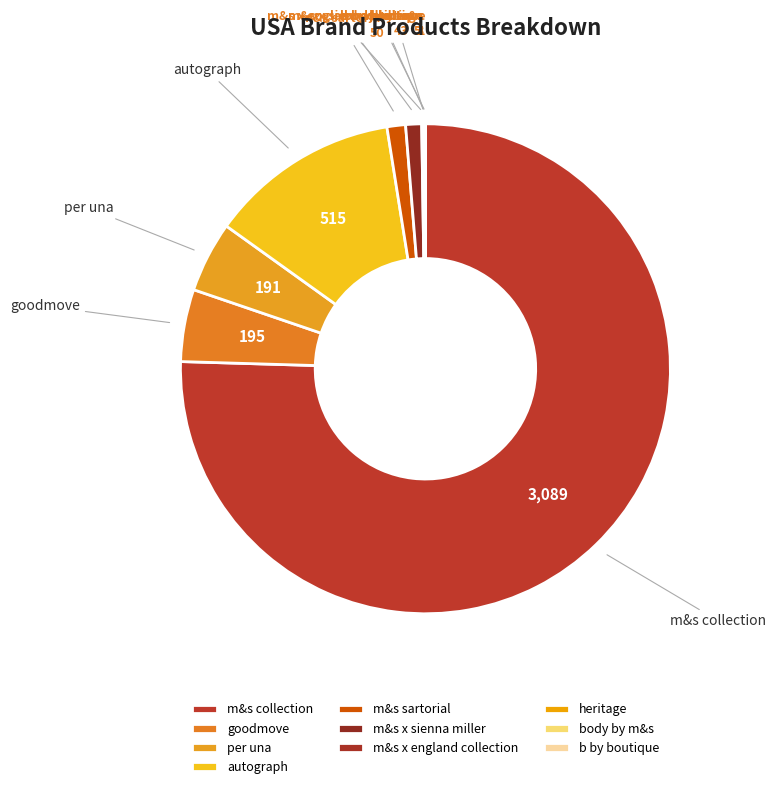

Do autograph and per una together represent more than half of the pie?

No